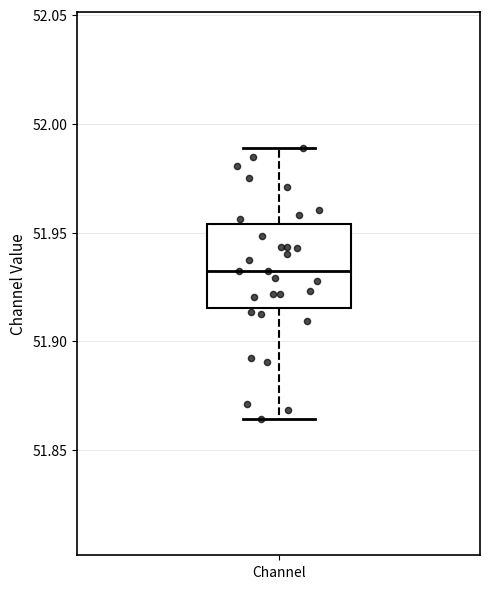

Where does the lower whisker of the box for Channel end on the y-axis? The values are not printed on the chart, so give them approximately, as read against the axis.

51.865